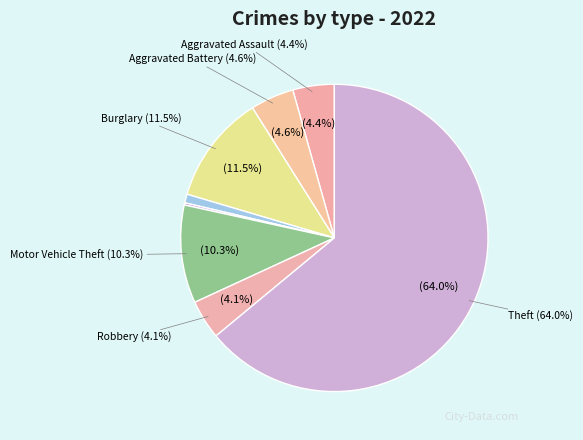

Approximately how many times larger is the value at Burglary compared to Criminal Sexual Assault?

12.5